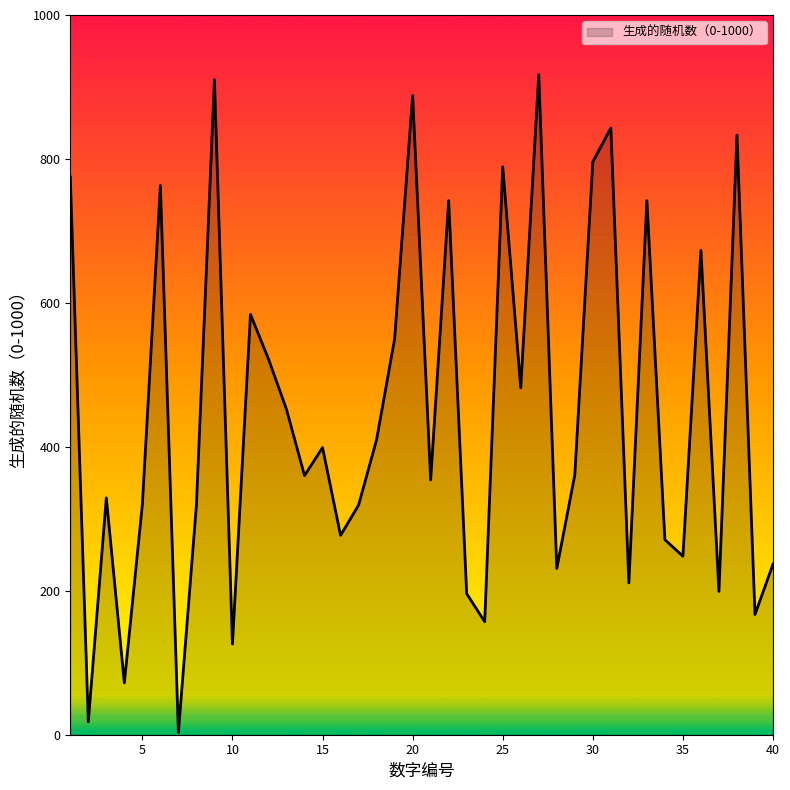

What is the maximum value shown in the chart?

917